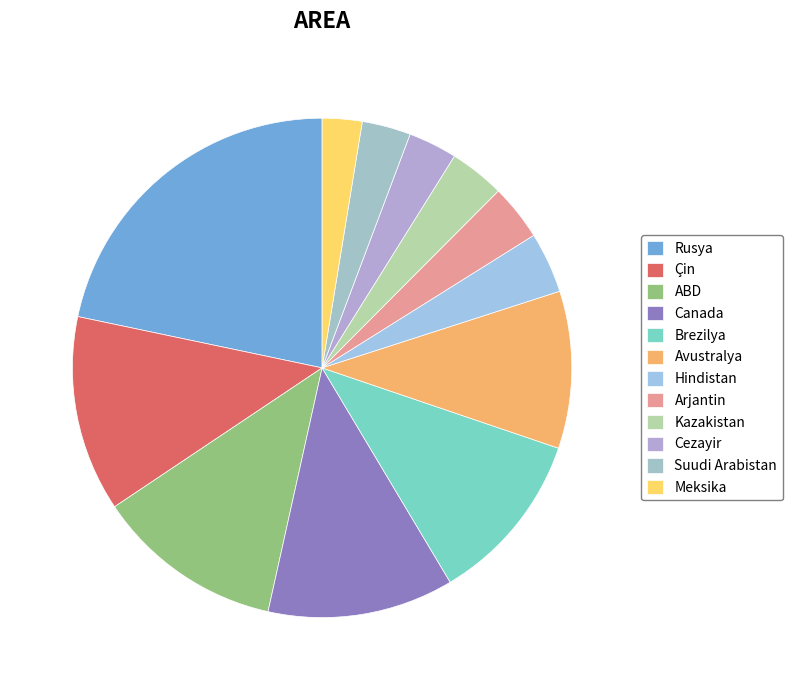

How many segments does this pie chart have?

12